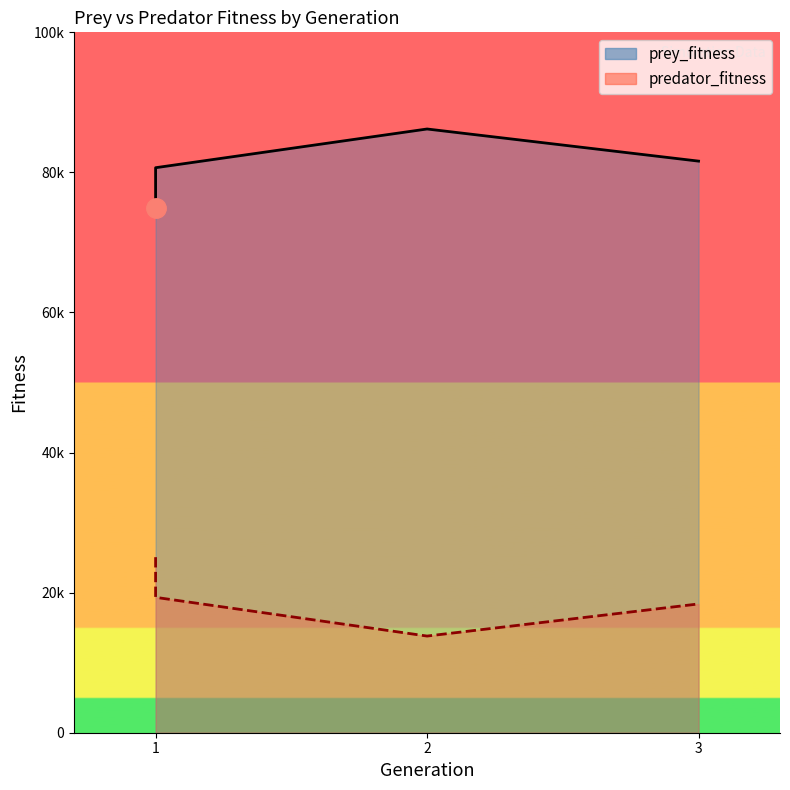

Reading left to right, what are all the values shown in this chart?

prey_fitness: 1=74937	1=80671	2=86199	3=81612
predator_fitness: 1=25063	1=19329	2=13801	3=18388